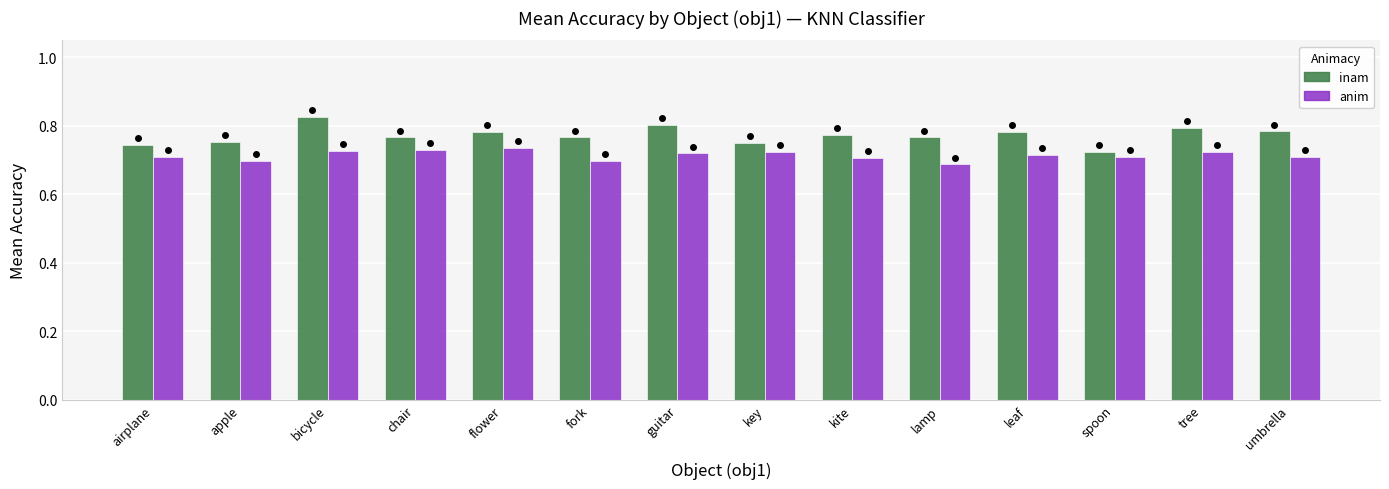

What is the label of the 11th bar from the right?

chair